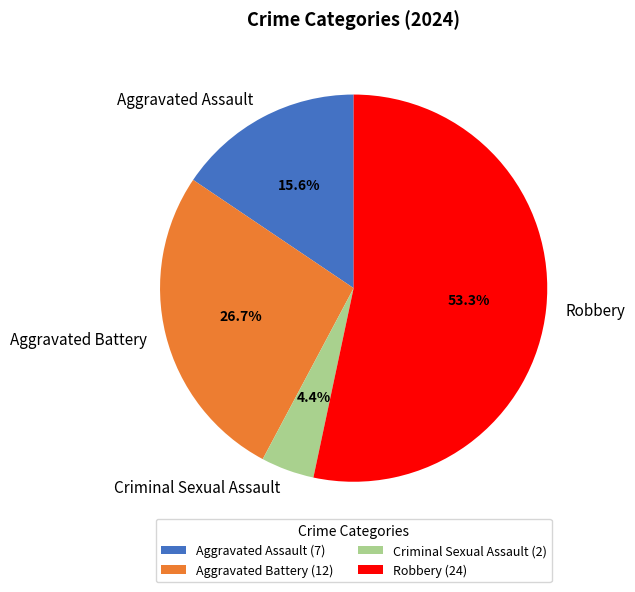

How much of the chart is everything except Aggravated Assault?

84.4%